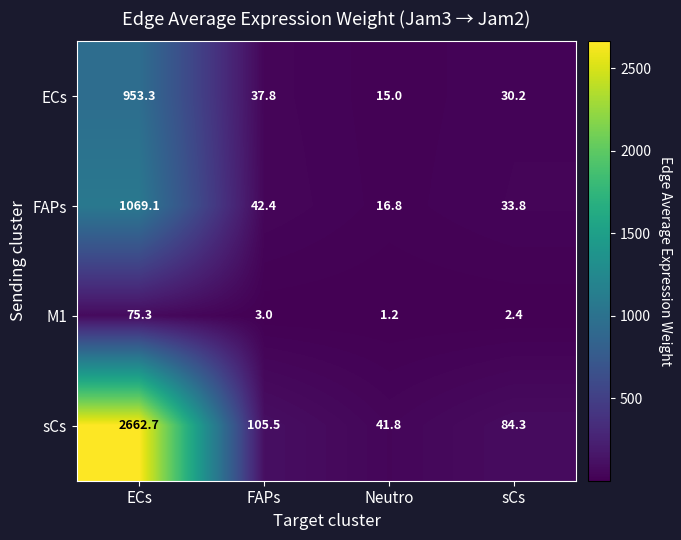

What is the difference between the maximum and minimum values in the M1 series?

74.1